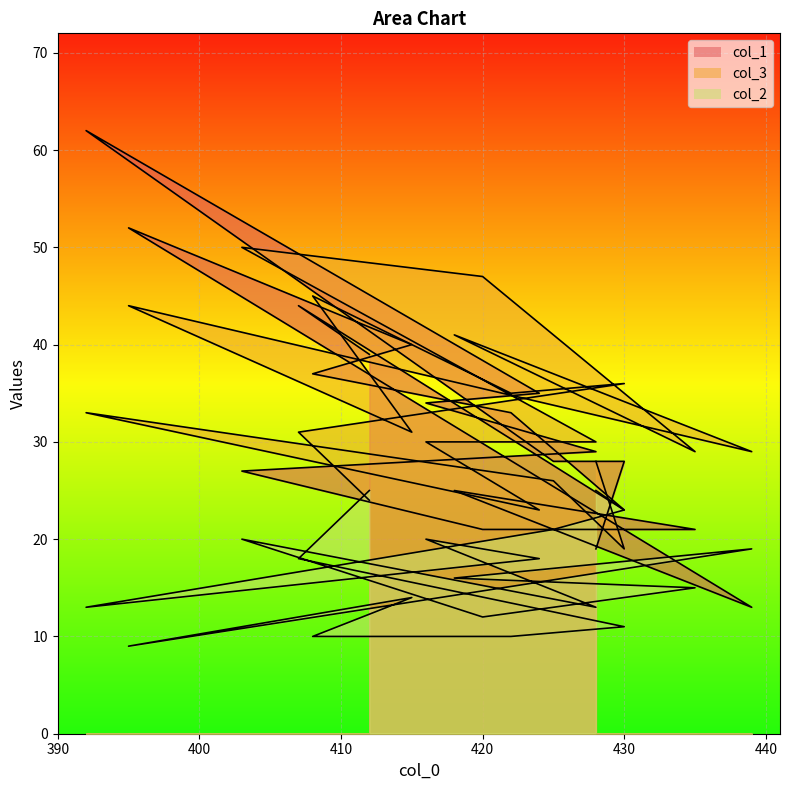

At which category is the sum across all series the highest?

392